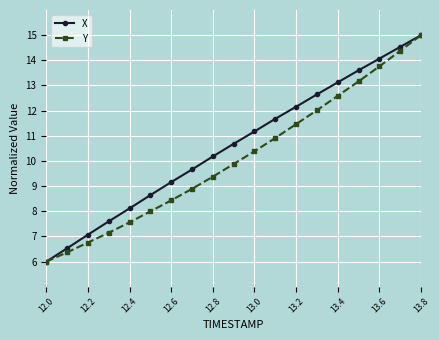

What is the difference between the second highest and minimum values in the X series?

8.5